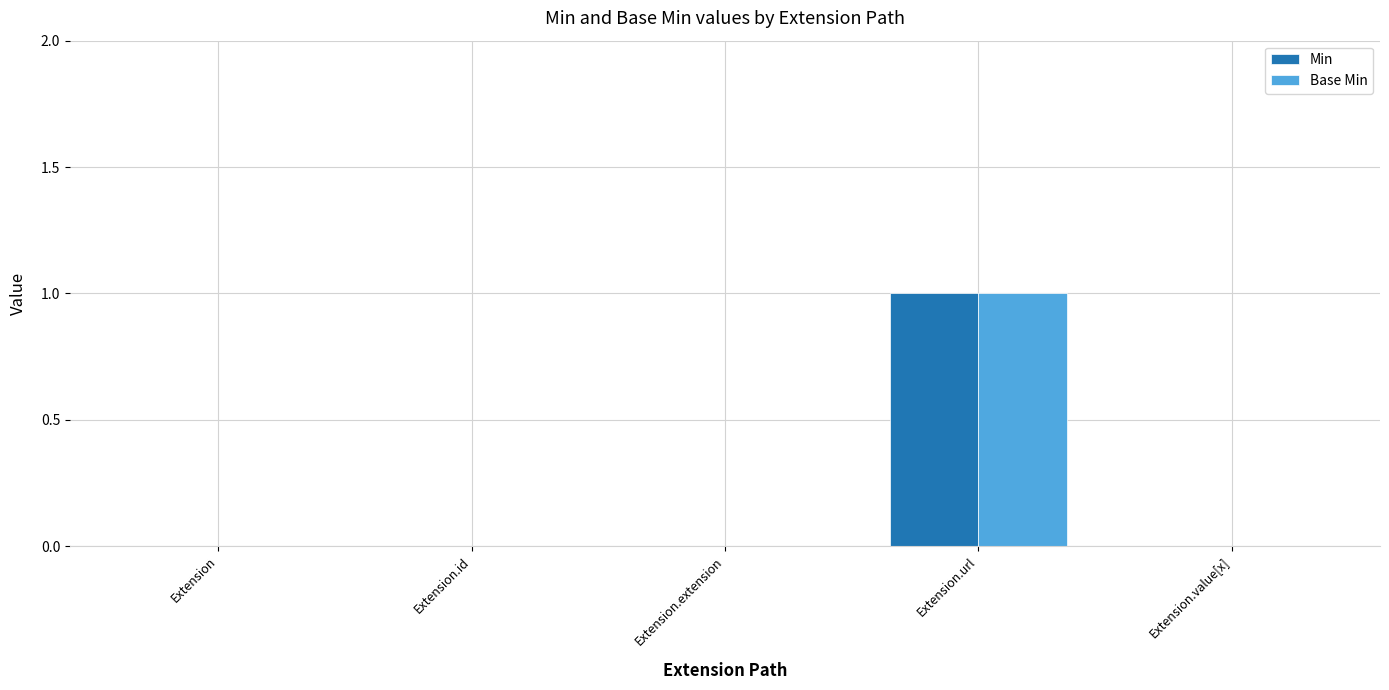

At which category does the chart reach its peak across all series?

Extension.url